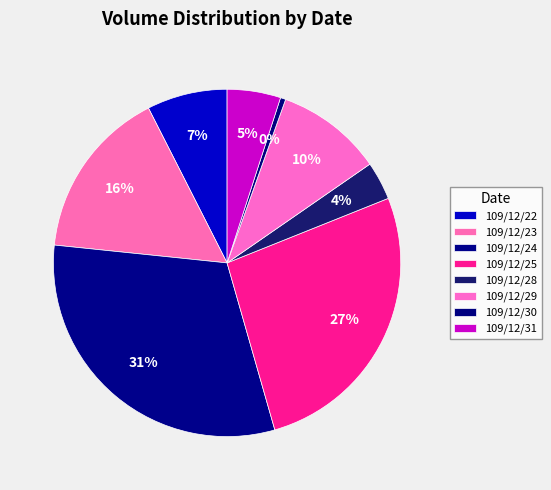

Count the number of slices in the pie.

8